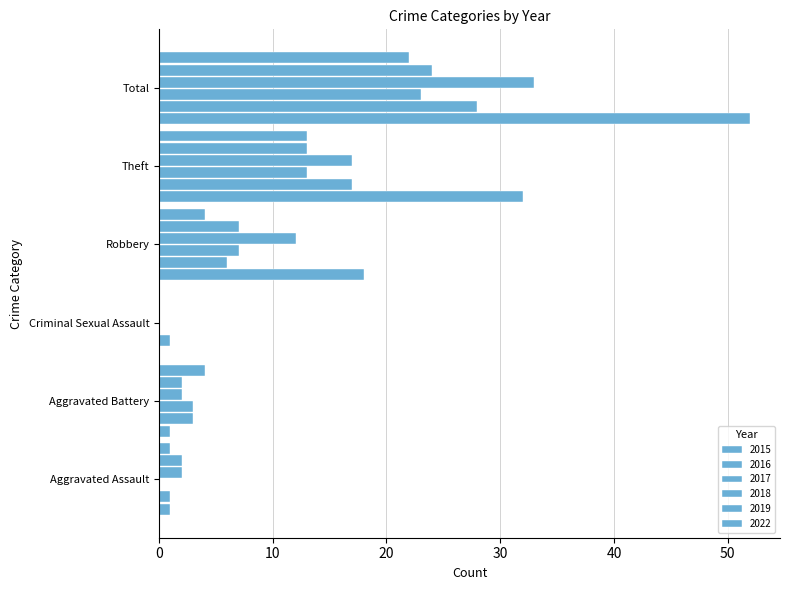

Count the number of data series in this chart.

6